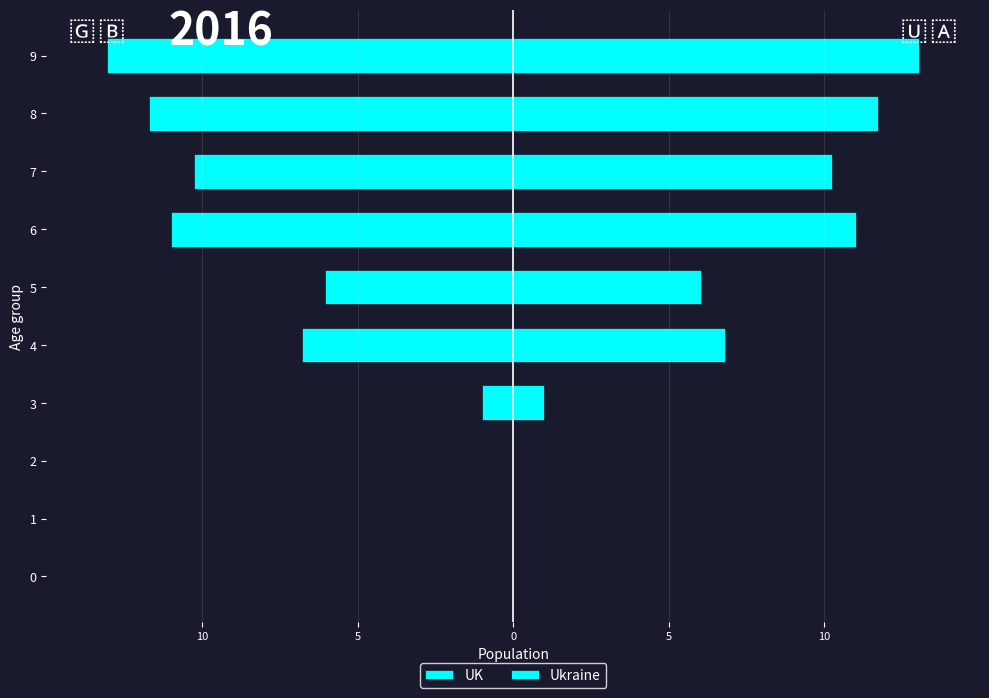

At how many categories does at least one series exceed 7?

4